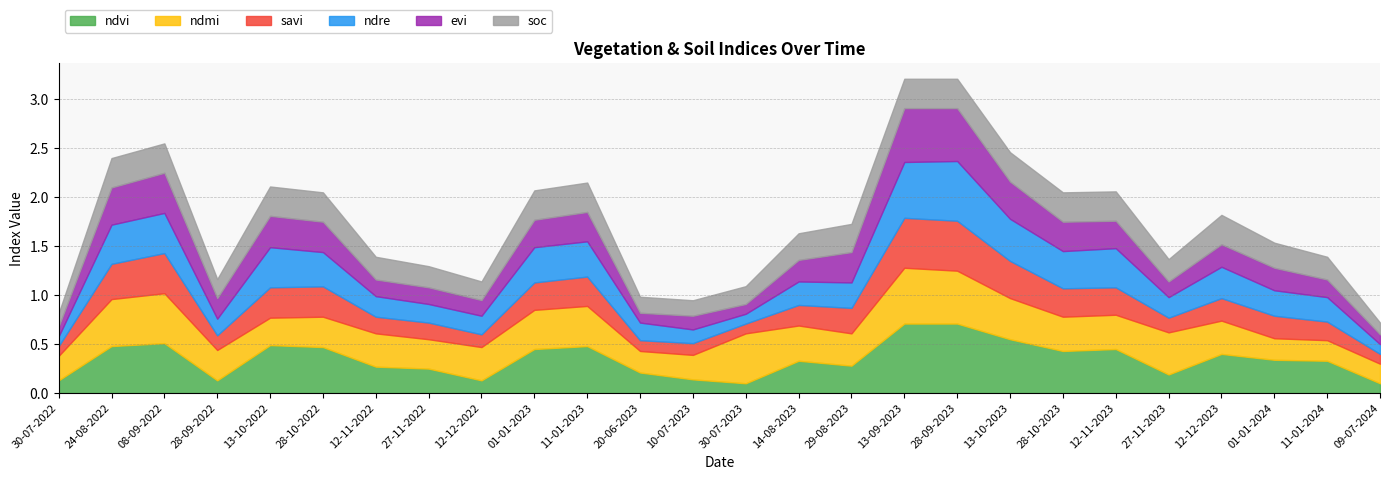

True or false: savi and ndmi intersect in this chart.

True